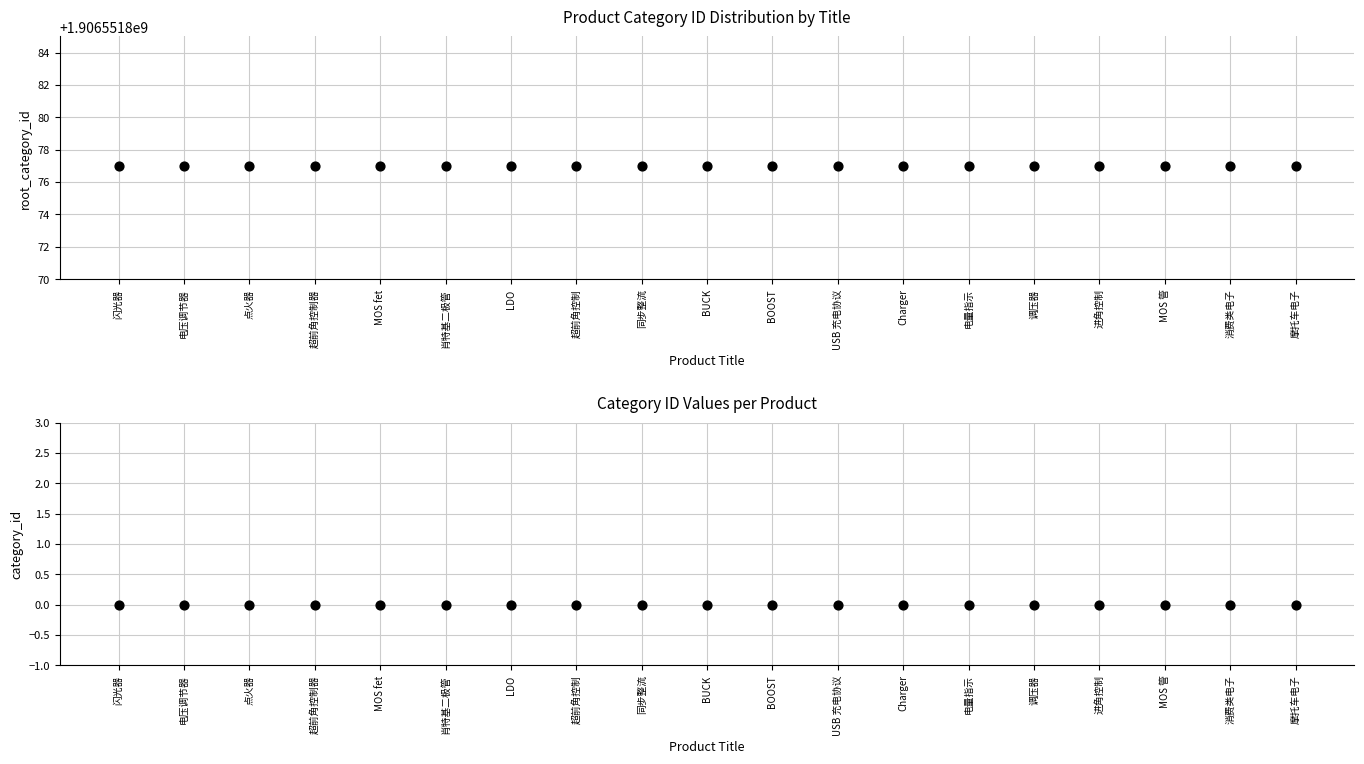

At which category is the sum across all series the highest?

闪光器